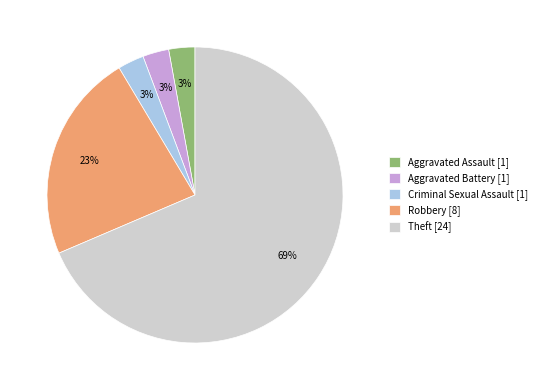

To the nearest percent, what portion does Criminal Sexual Assault represent?

3%